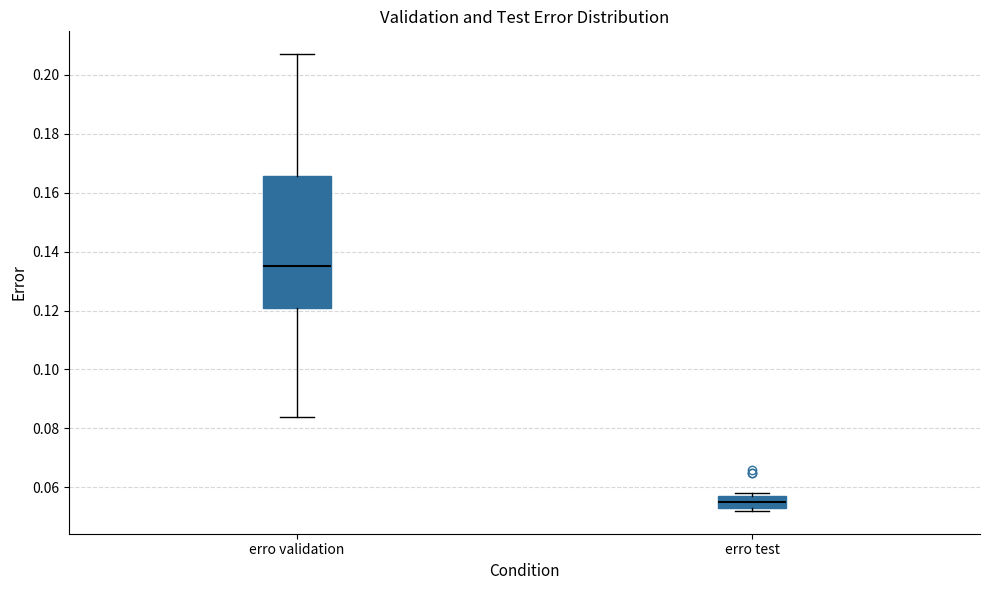

Reading left to right, transcribe this box plot: for each box, give where its median line is, the range the box spans, and where its two whiskers end, as read against the y-axis. The values are not printed on the chart, so give them approximately, as read against the axis.

erro validation: median 0.136, box 0.122 to 0.166, whiskers 0.084 to 0.208
erro test: median 0.056, box 0.054 to 0.058, whiskers 0.052 to 0.058 (just above the box's upper edge)